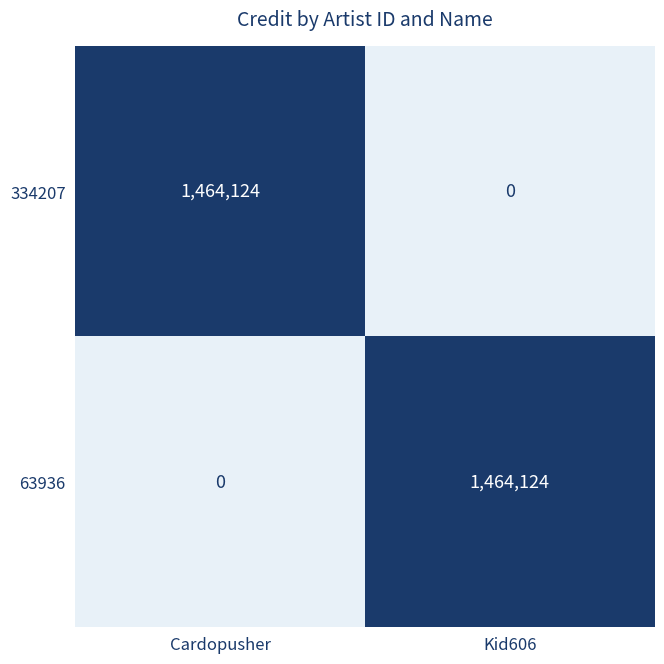

Reading left to right, extract all data points from this chart.

334207: 1464124	0
63936: 0	1464124